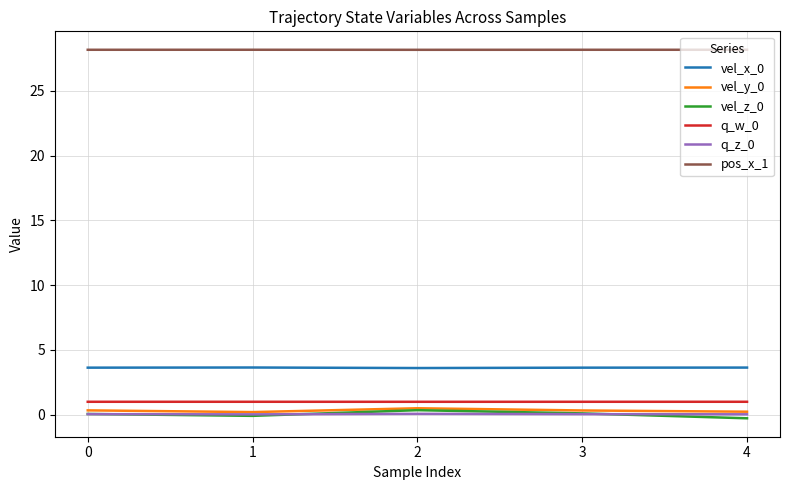

Which series has the largest total across all categories?

pos_x_1